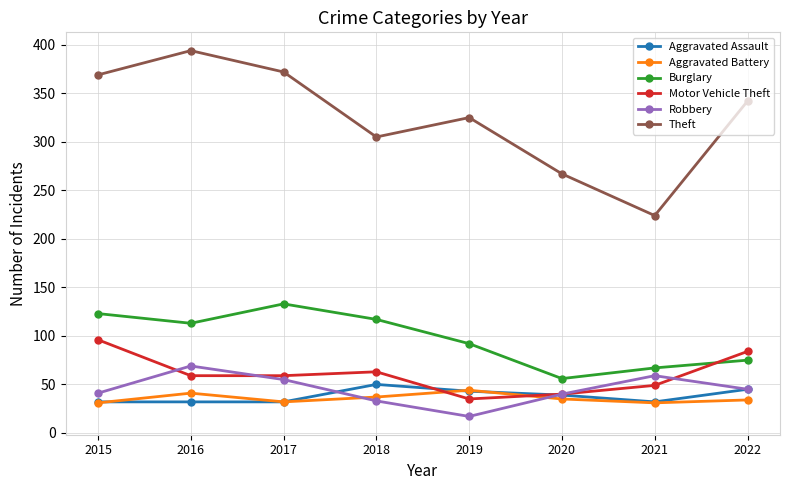

Where is Theft nearest to the value 309?

2018